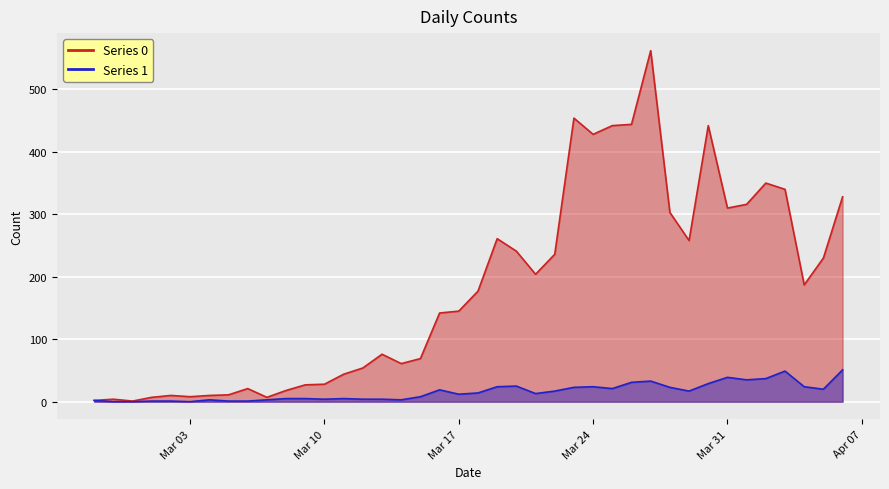

Where is Series 0 nearest to the value 281?

2020-03-19